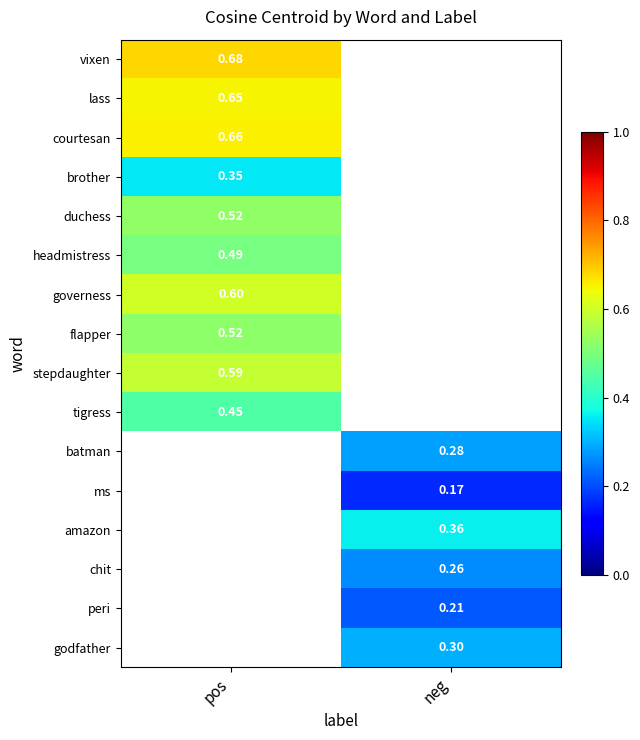

How many data points does each series have?

2